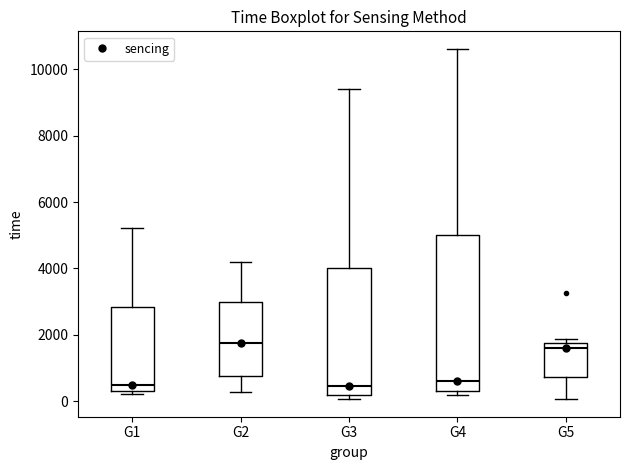

Where does the median line of the box for G4 sit on the y-axis? The values are not printed on the chart, so give them approximately, as read against the axis.

600